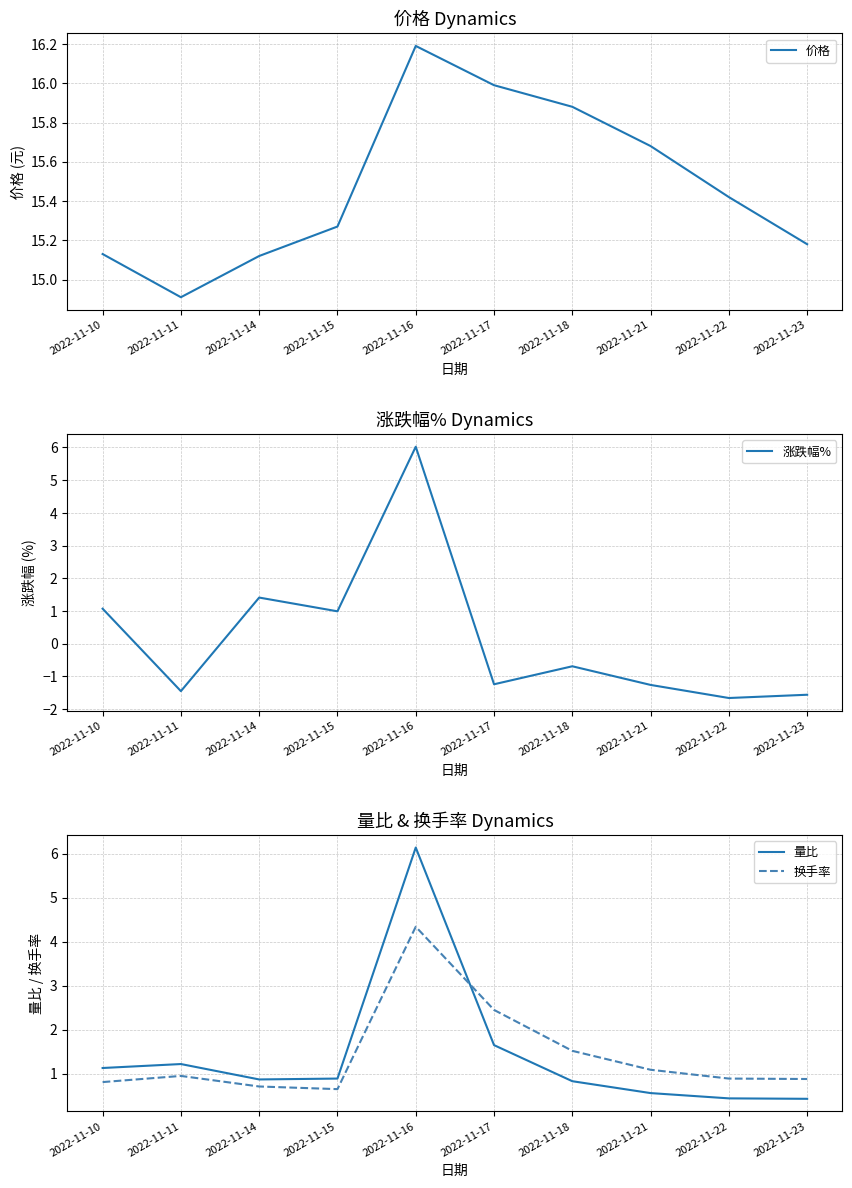

What is the minimum value for 价格?

14.9